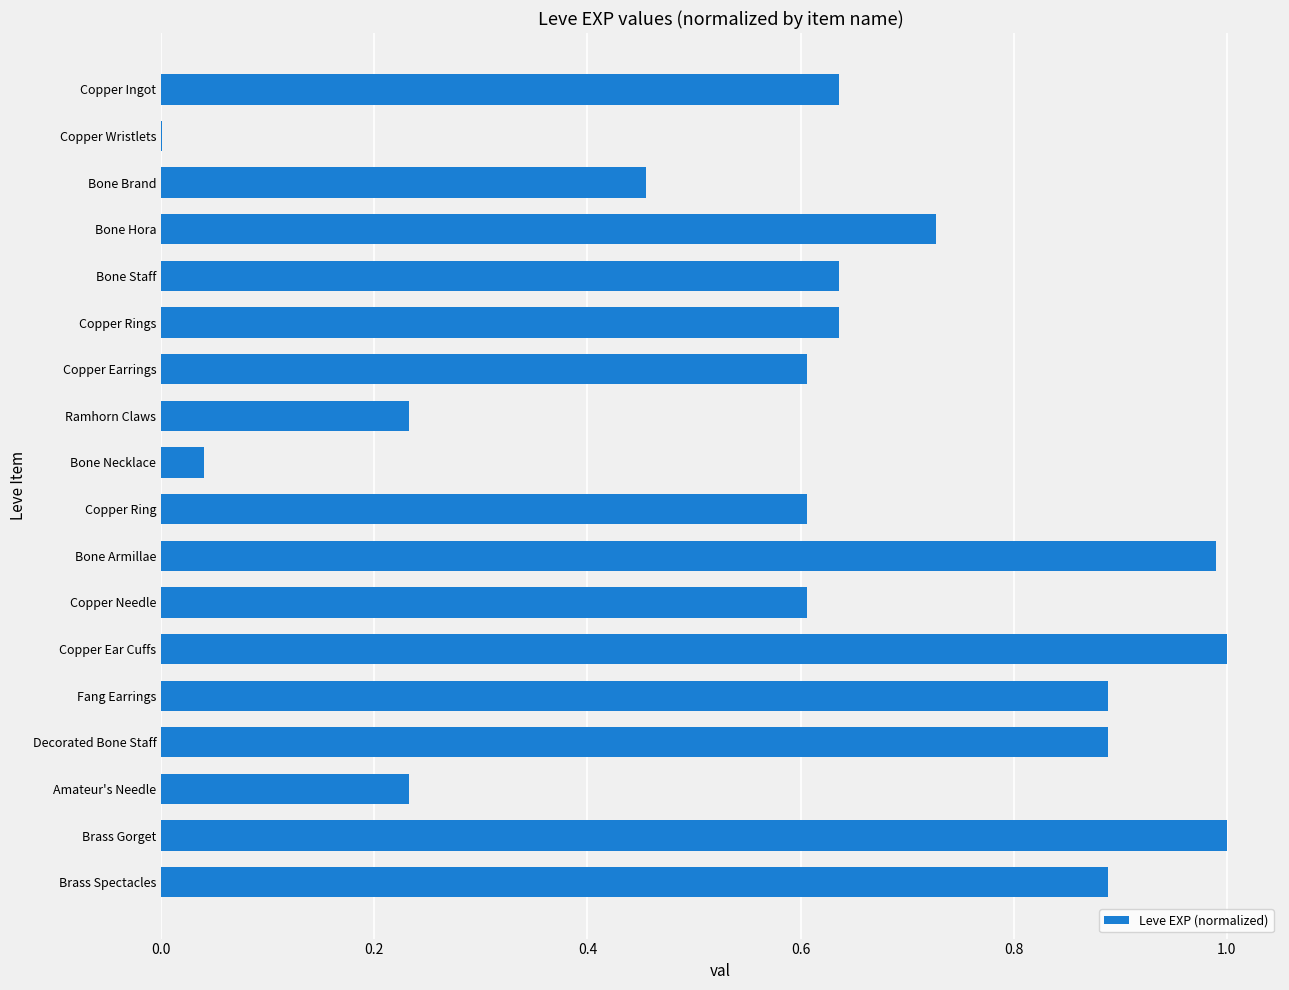

What is the maximum value shown in the chart?

1.0